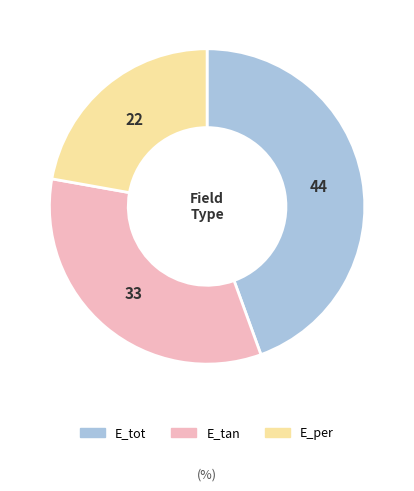

Count the number of slices in the pie.

3